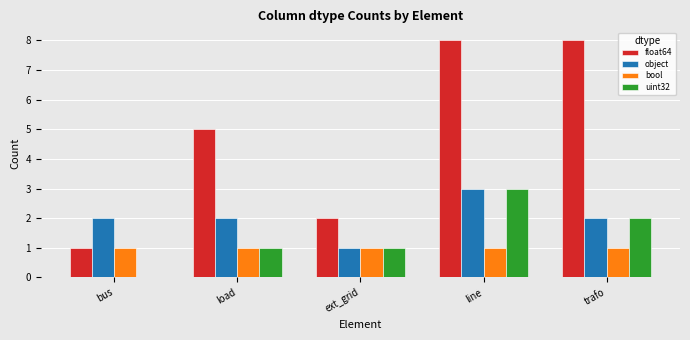

What is the sum of the uint32 values at line and ext_grid?

4